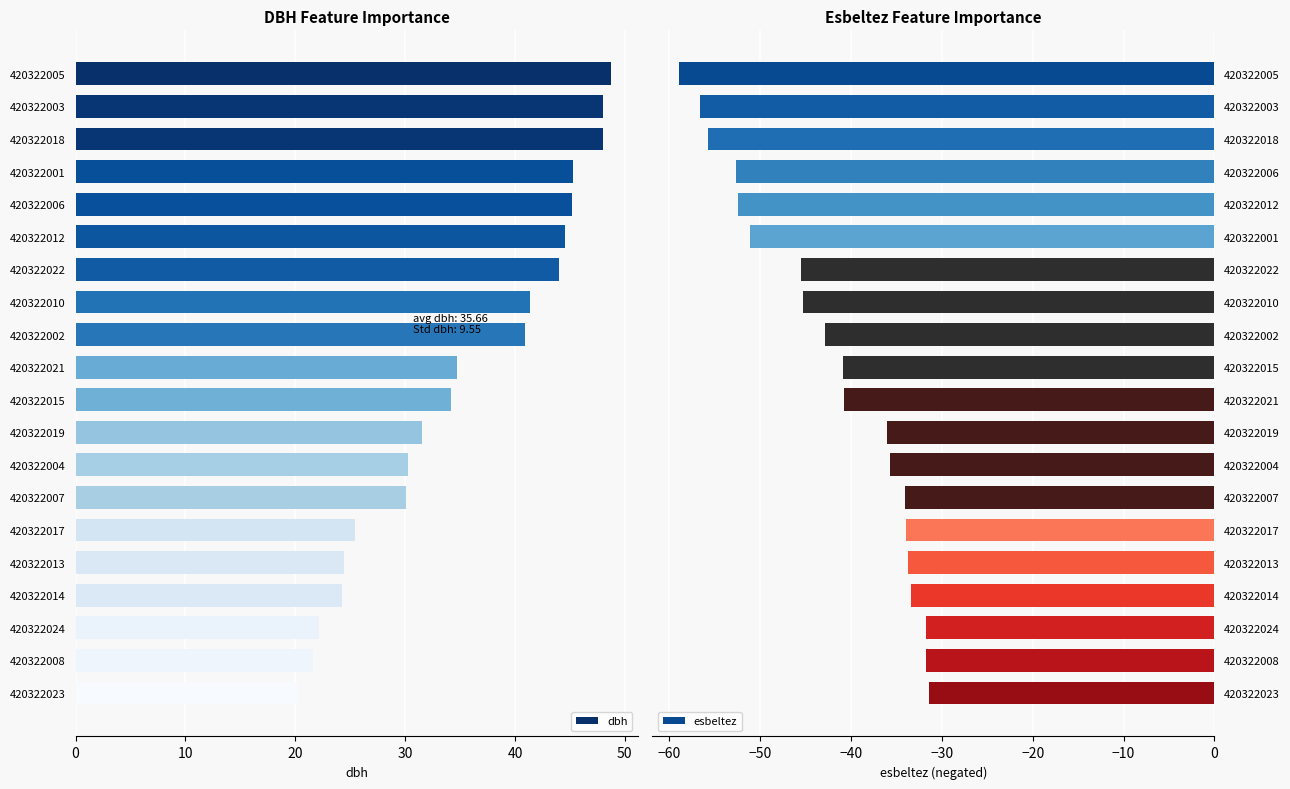

How many values in the esbeltez series are below -40?

11